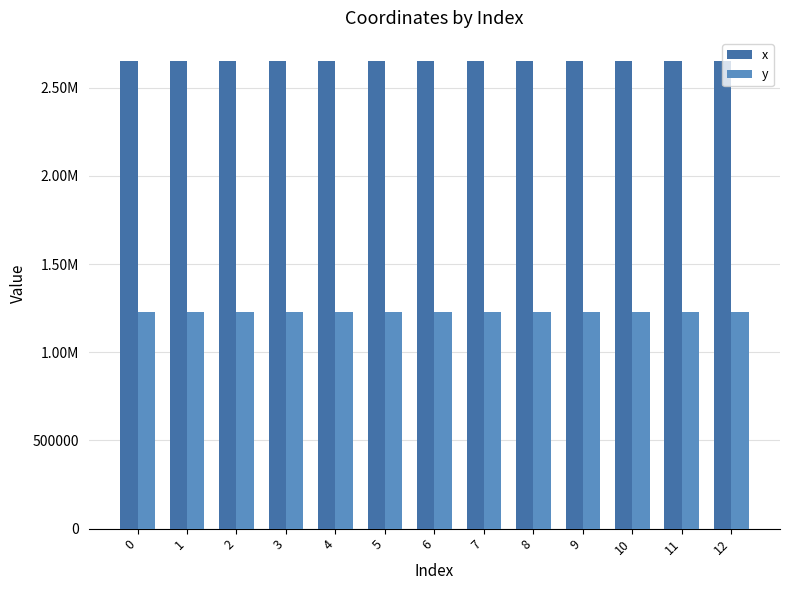

What is the maximum value shown in the chart?

2650754.3